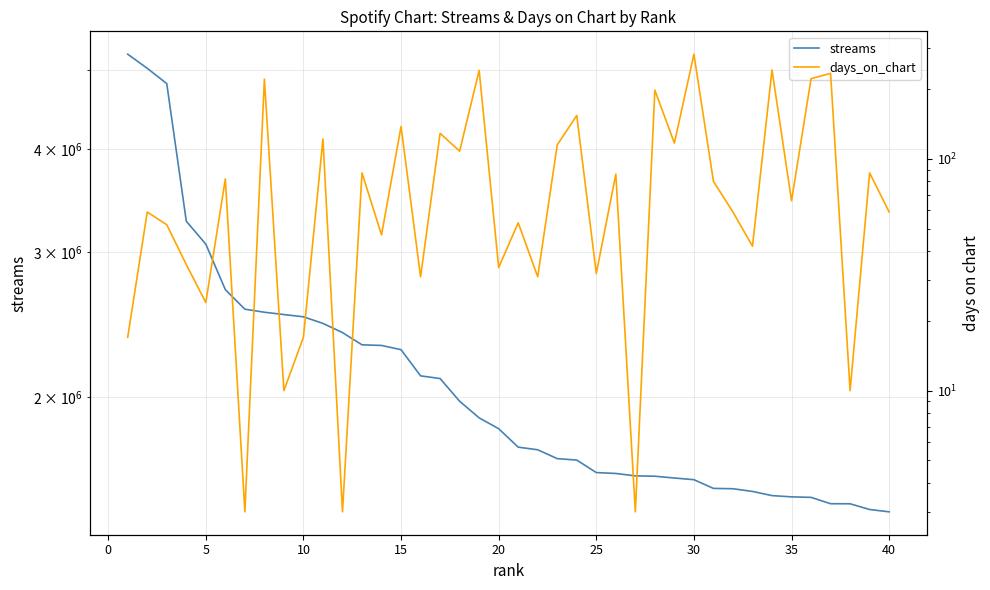

How many data points in streams are above 1832138?

19